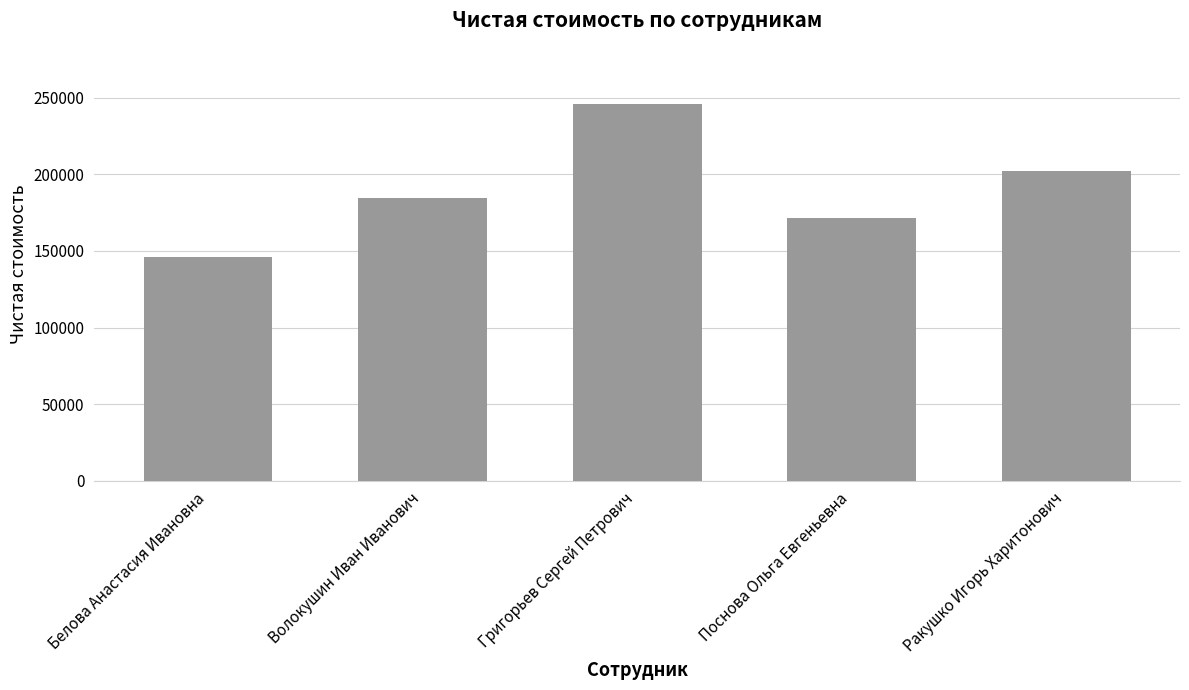

What is the label of the 1st bar from the left?

Белова Анастасия Ивановна